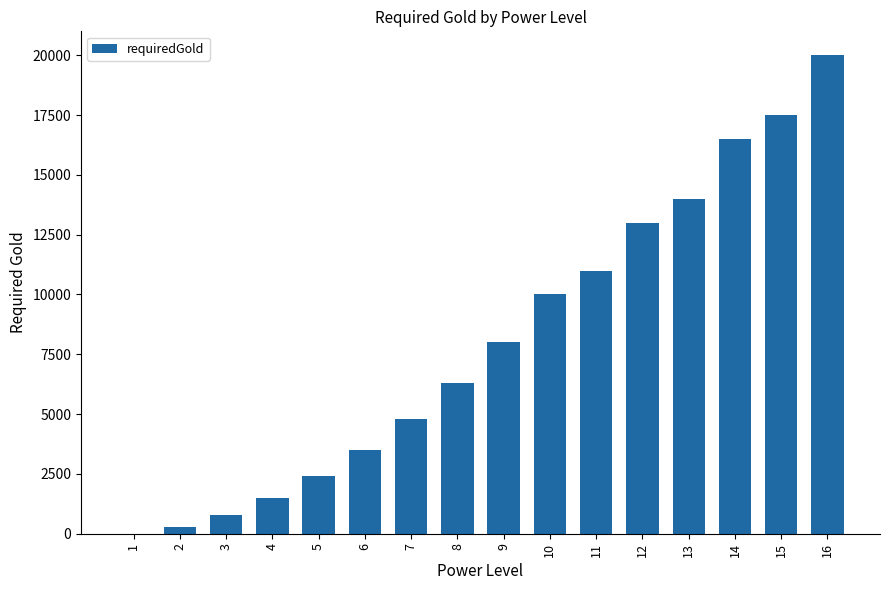

Reading left to right, list all the values displayed in this chart.

0	300	800	1500	2400	3500	4800	6300	8000	10000	11000	13000	14000	16500	17500	20000